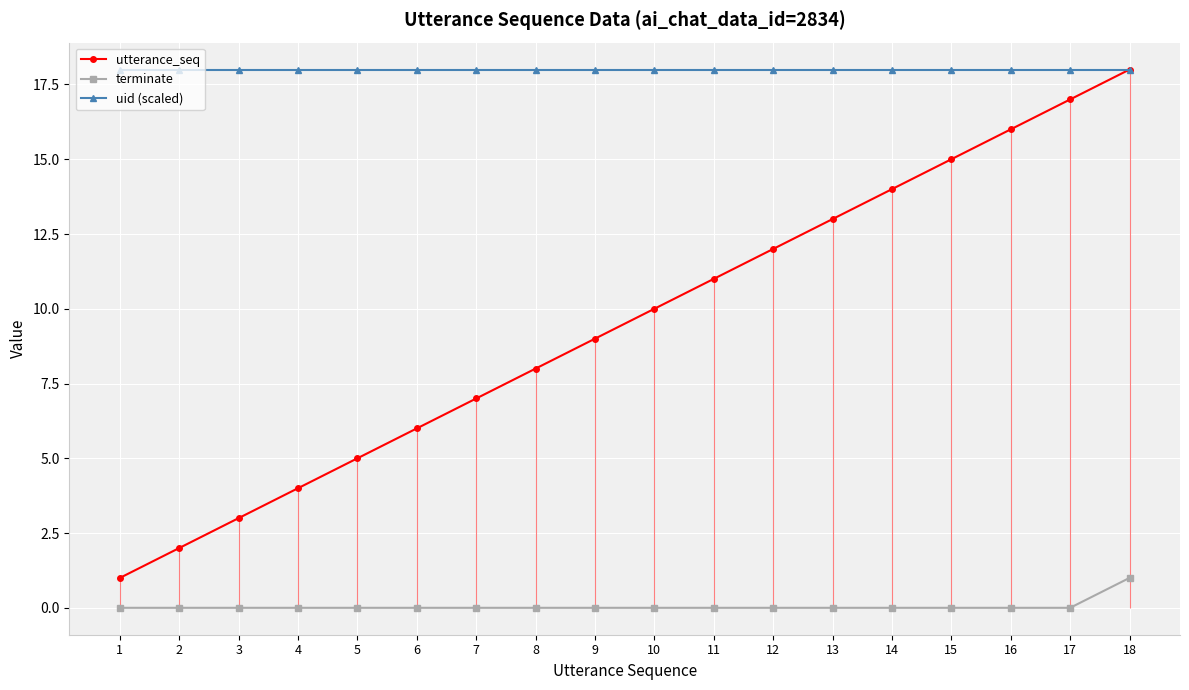

Count the terminate values in the range 0 to 1.

18